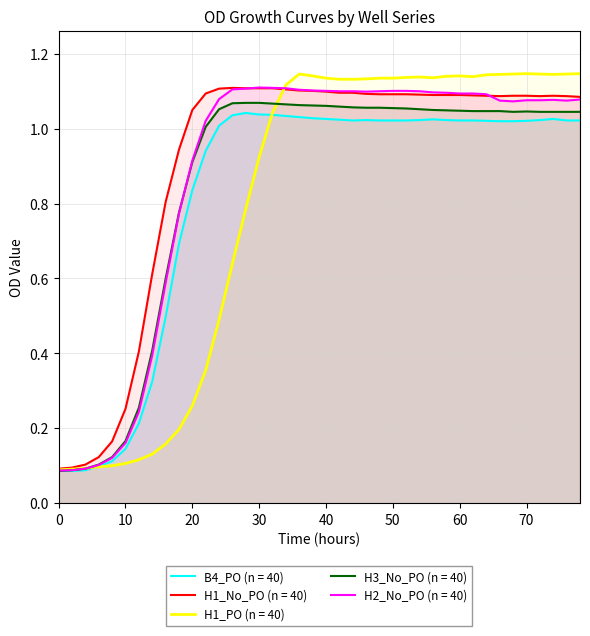

The value of B4_PO (n = 40) at 70 is 0.6. True or false?

False